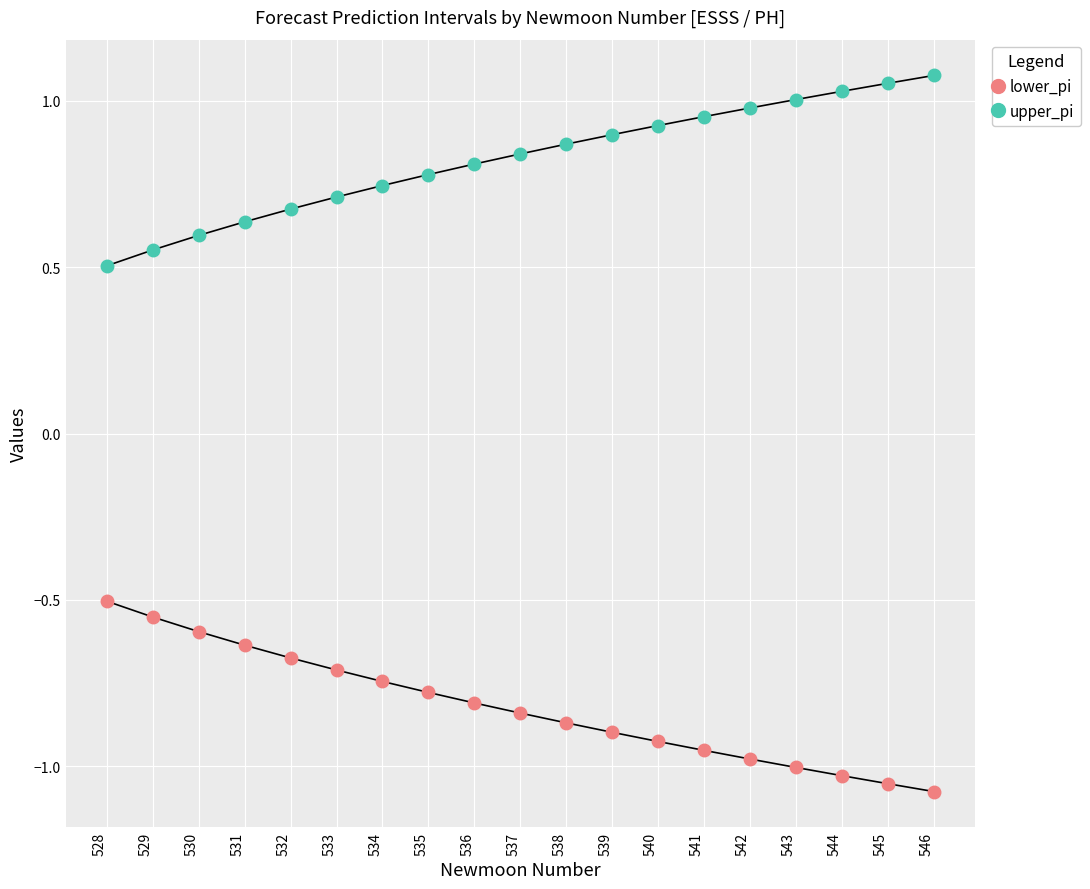

The value of lower_pi at 535 is -0.8. True or false?

True